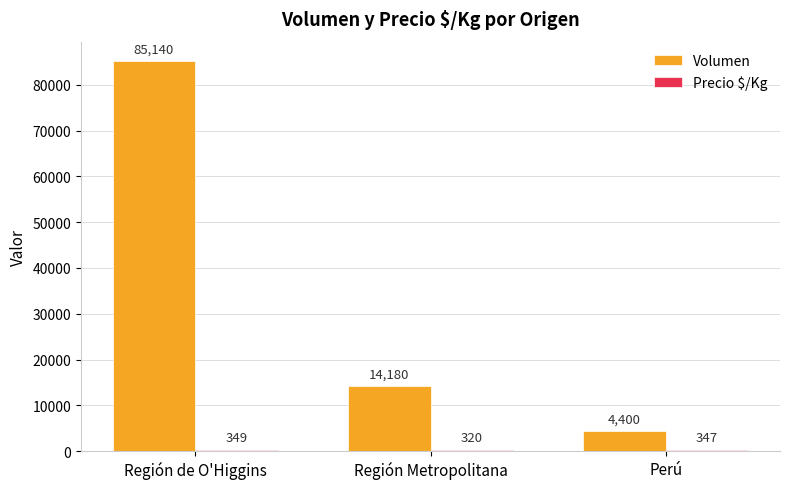

What is the minimum value shown in the chart?

320